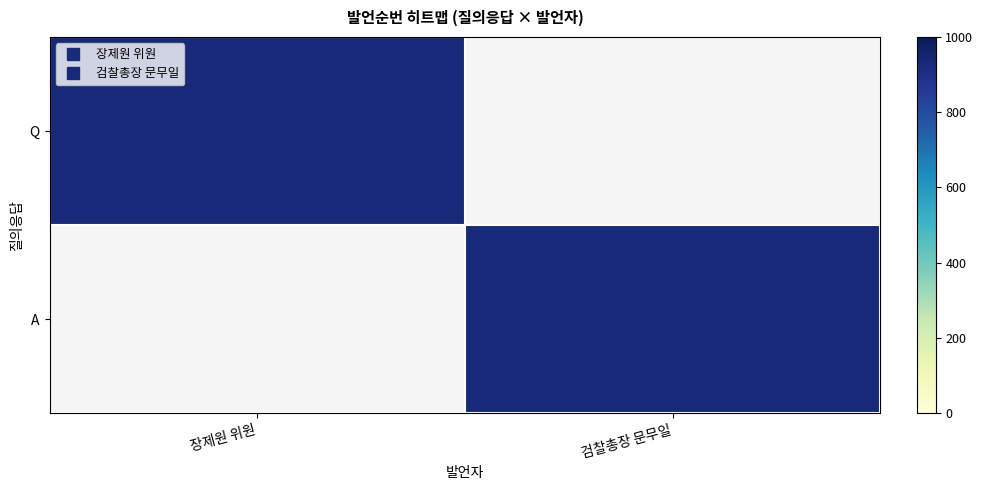

Rank the series by their maximum value, from highest to lowest.

Q, A